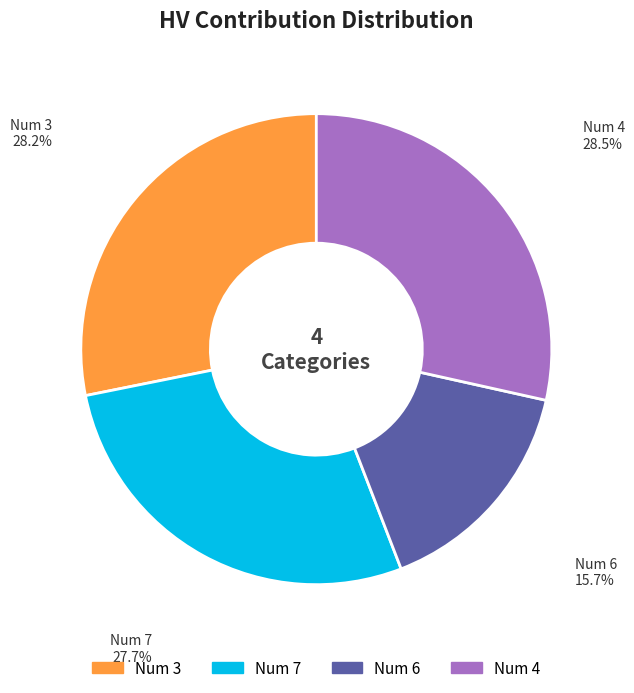

Is there any slice that represents more than half of the pie?

No